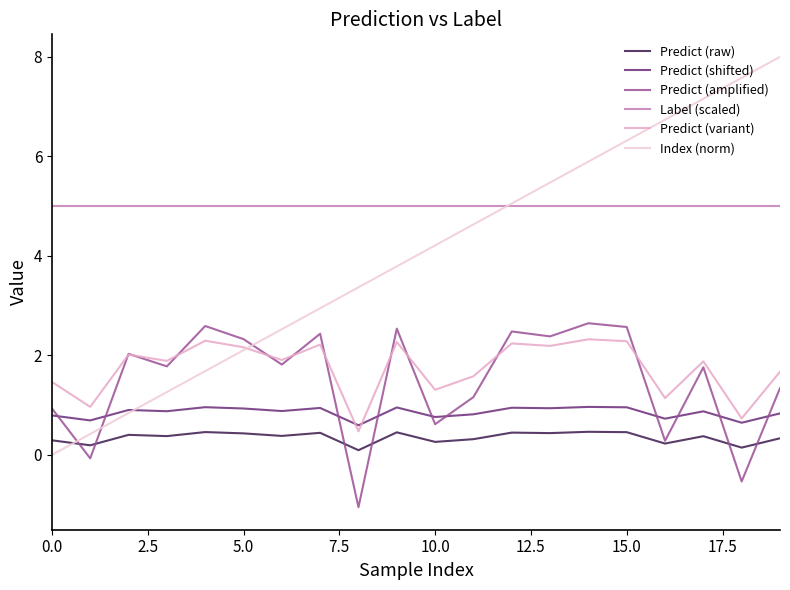

How many intersections are there between Predict (amplified) and Predict (shifted)?

10